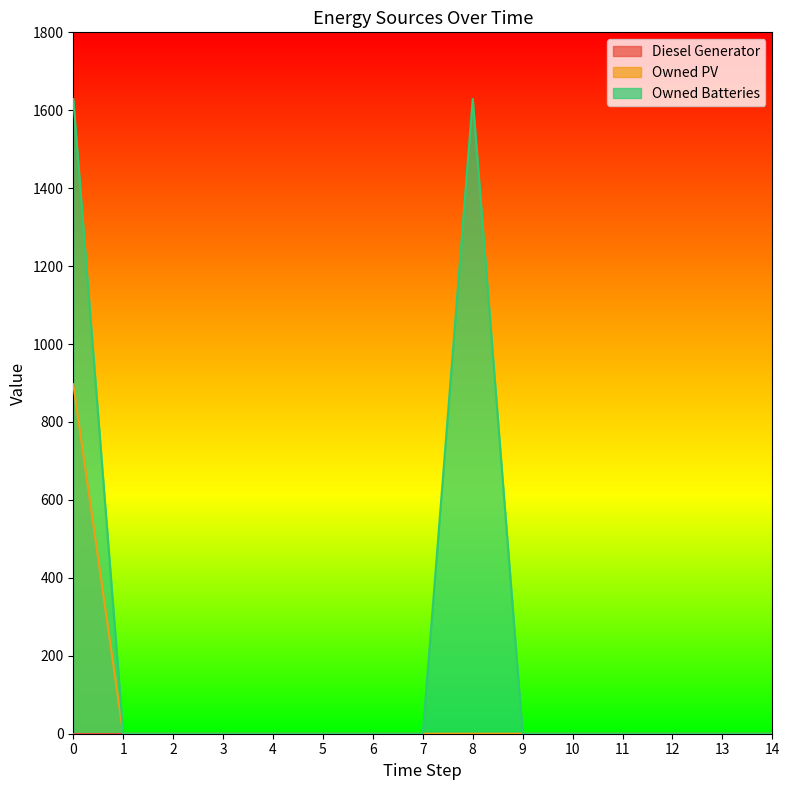

Reading left to right, what are all the values shown in this chart?

Owned PV: 0=897	1=0	2=0	3=0	4=0	5=0	6=0	7=0	8=0	9=0	10=0	11=0	12=0	13=0	14=0
Owned Batteries: 0=1629	1=0	2=0	3=0	4=0	5=0	6=0	7=0	8=1629	9=0	10=0	11=0	12=0	13=0	14=0